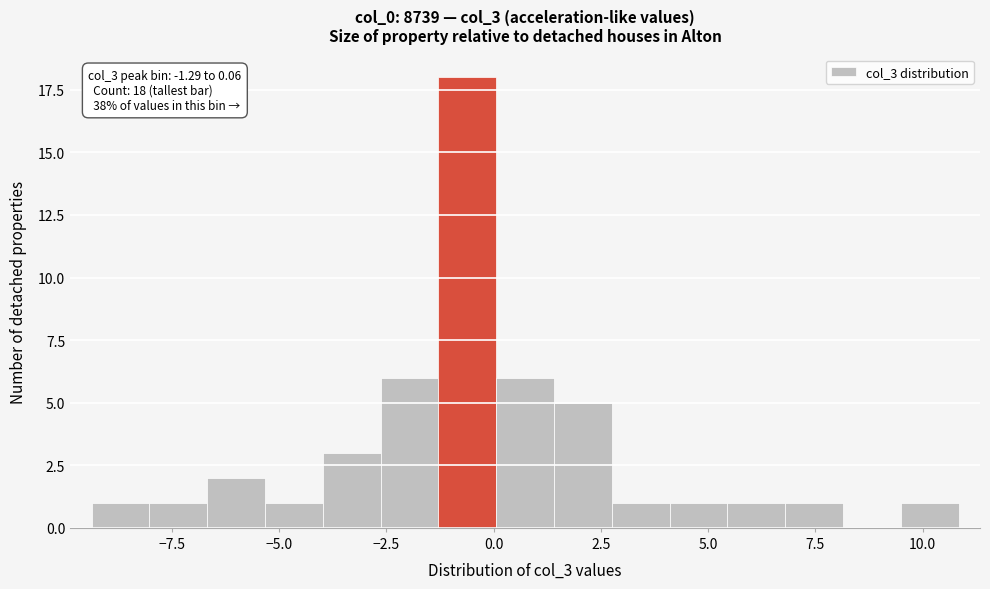

Read against the x-axis, roughly where is the centre of the tallest bar?

-0.5